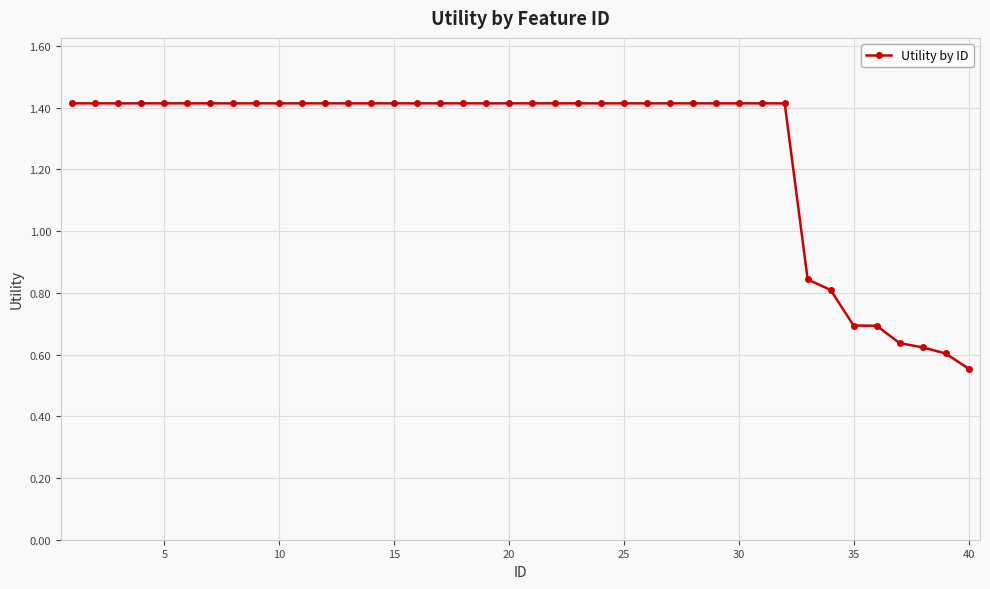

What is the difference between the maximum and minimum values?

0.9